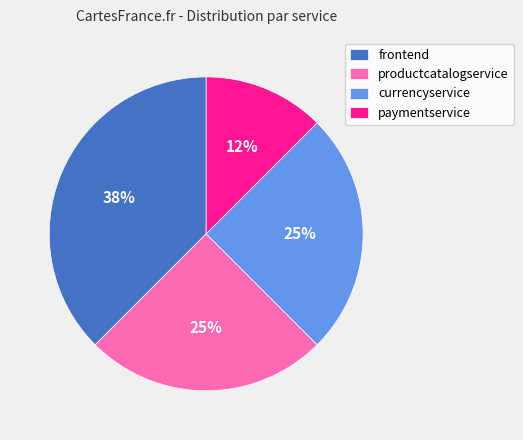

What percentage is the productcatalogservice slice, to the nearest percent?

25%